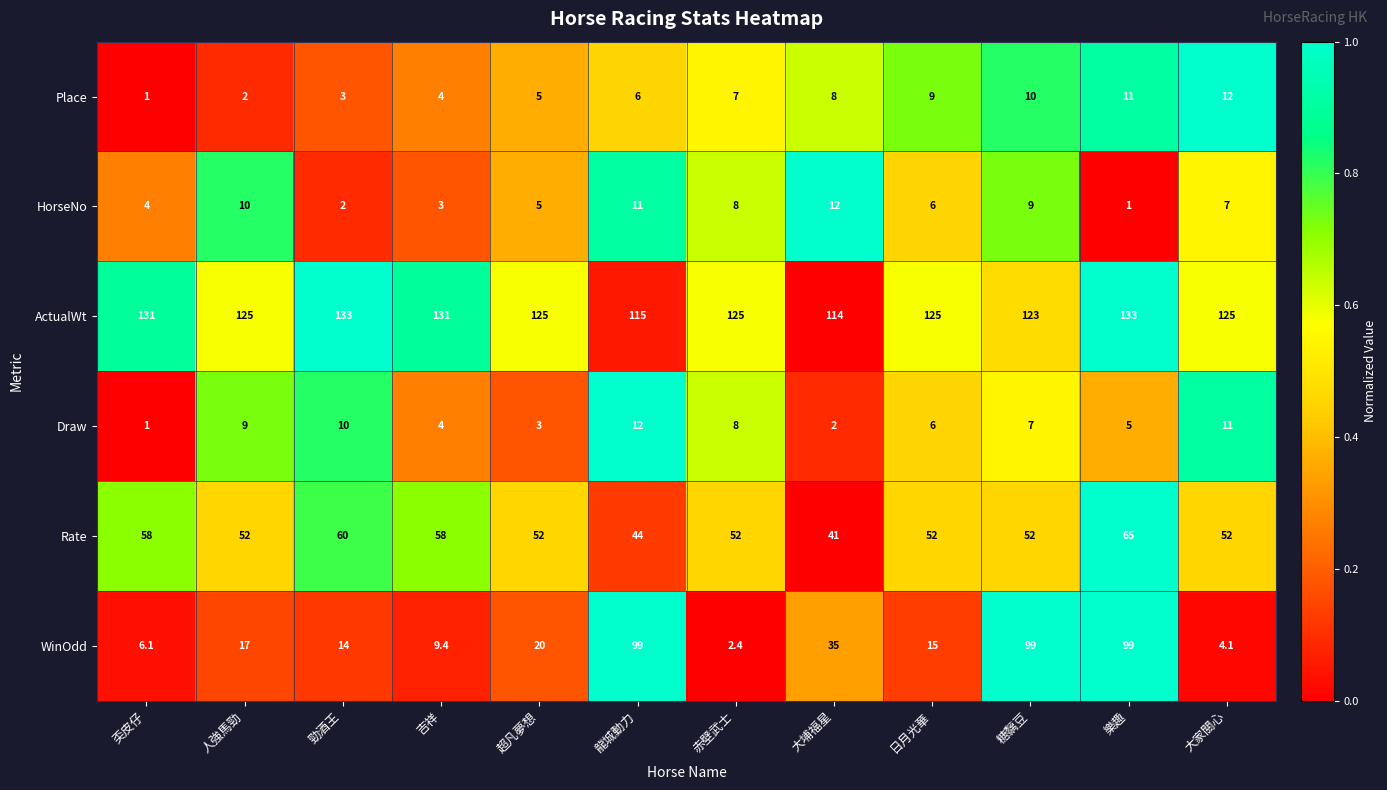

Which series has the largest total across all categories?

ActualWt